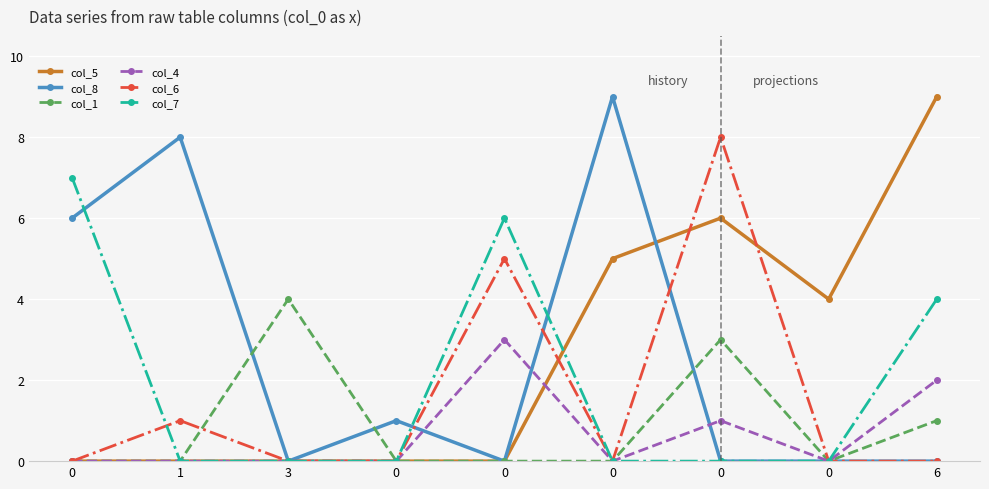

How many categories are shown in the chart?

9